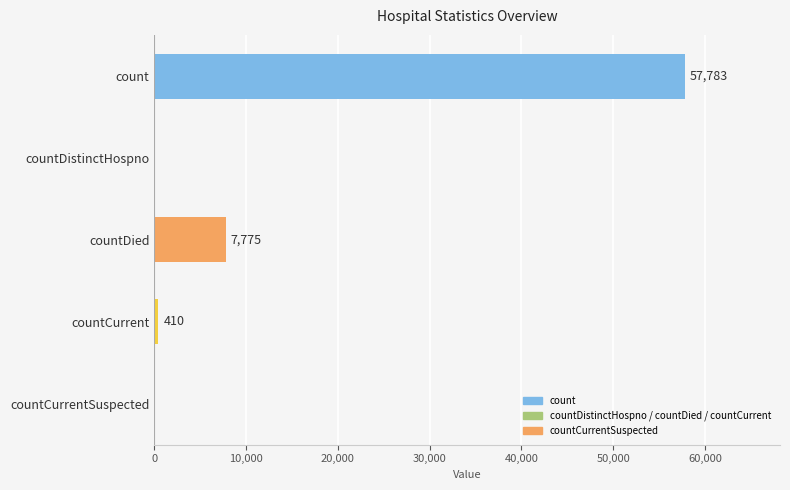

Reading bottom to top, extract all data points from this chart.

countCurrentSuspected=0	countCurrent=410	countDied=7775	countDistinctHospno=0	count=57783